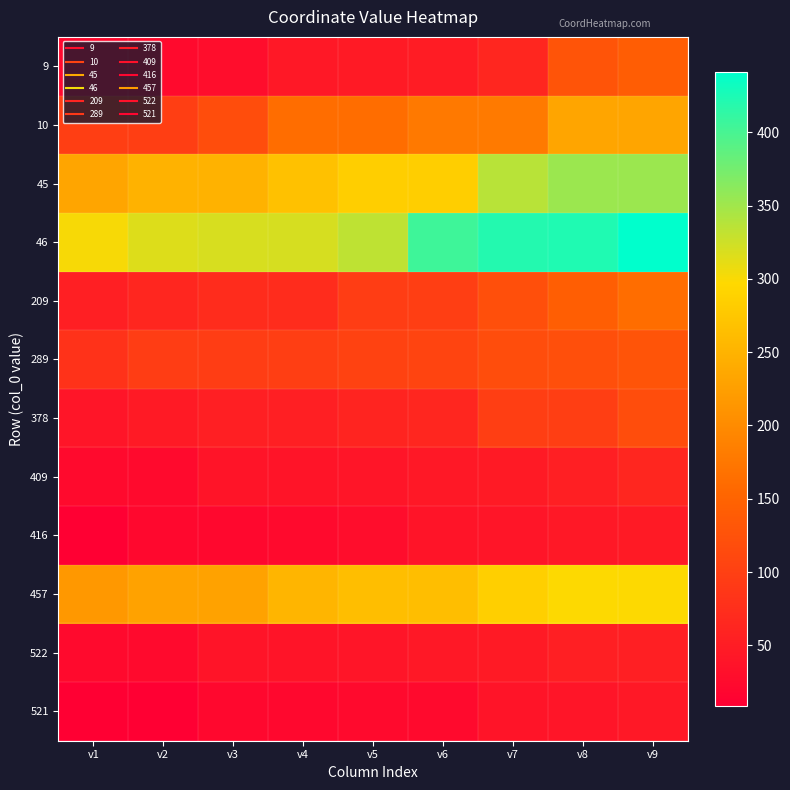

Count the number of categories in the chart.

9